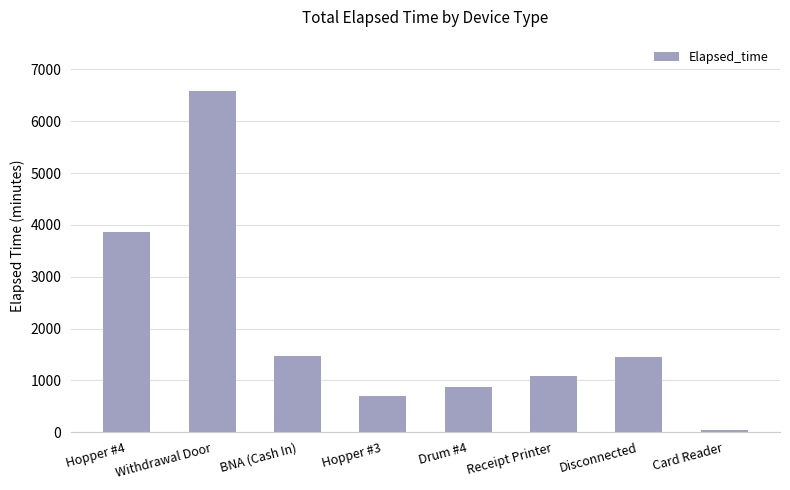

Which has a higher value, Drum #4 or Disconnected?

Disconnected